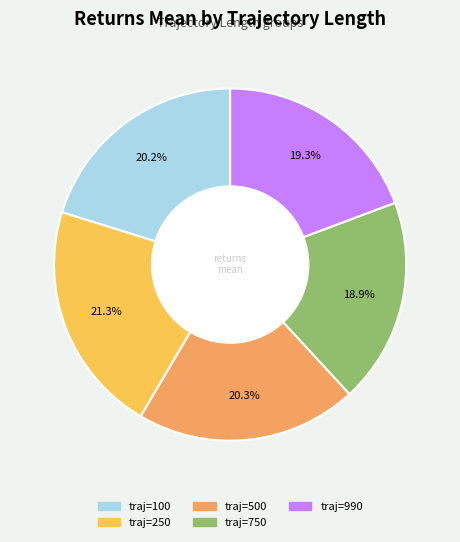

Is there any slice that represents more than half of the pie?

No